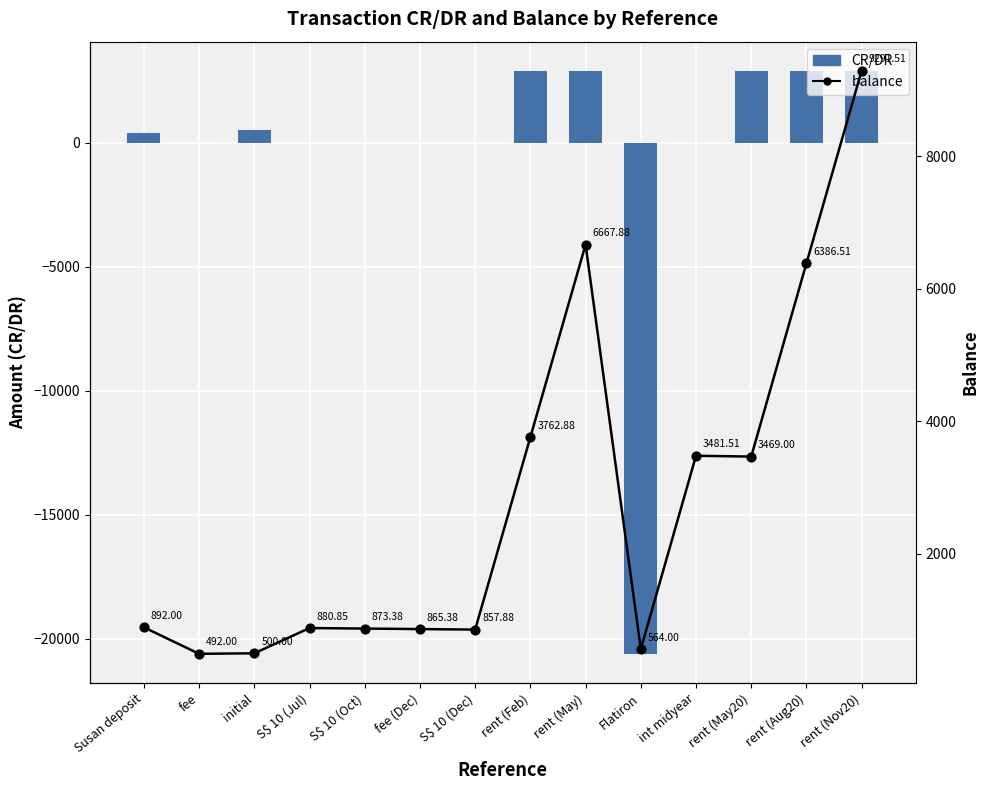

Which series has the largest total across all categories?

balance